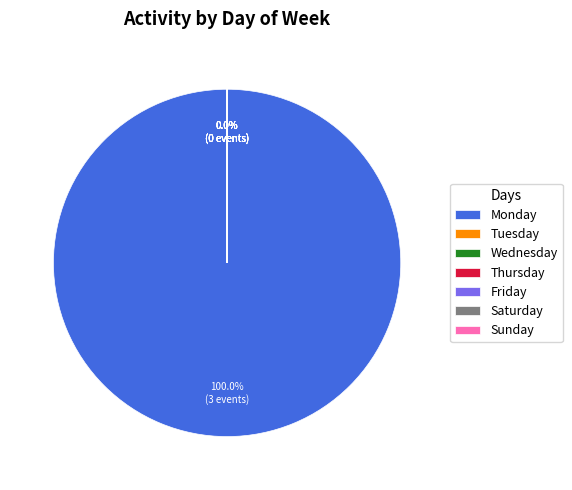

To the nearest percent, what is the average slice percentage?

14%